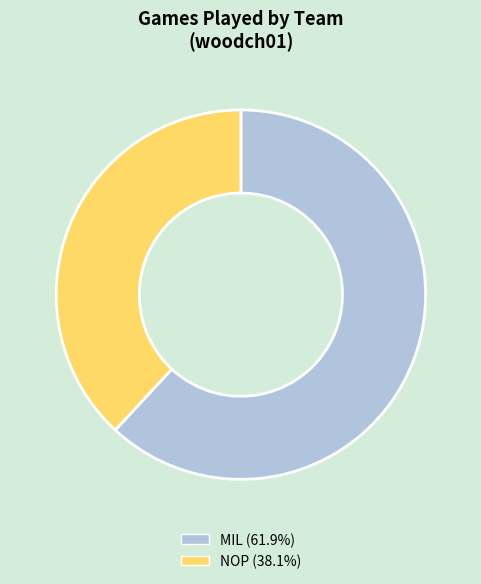

Count the number of slices in the pie.

2